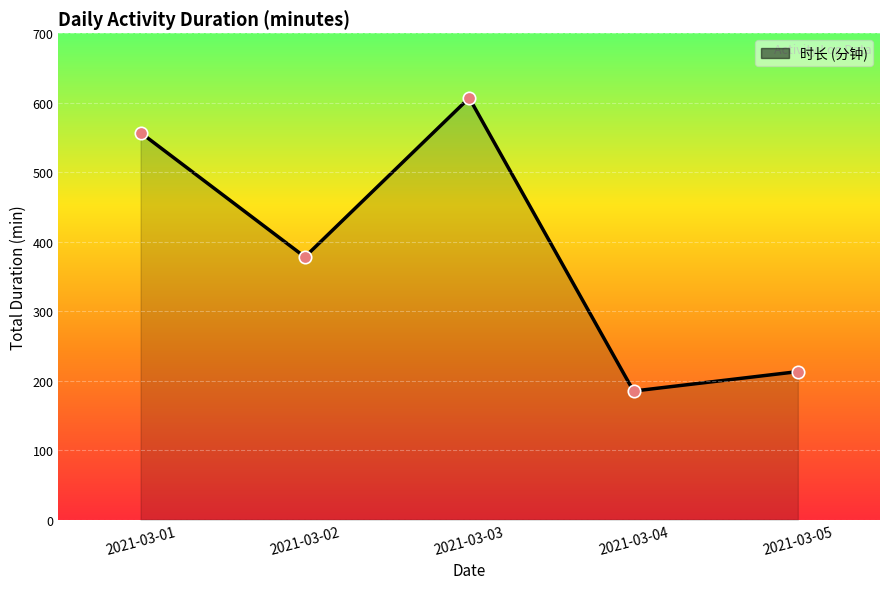

Which has a higher value, 2021-03-02 or 2021-03-05?

2021-03-02